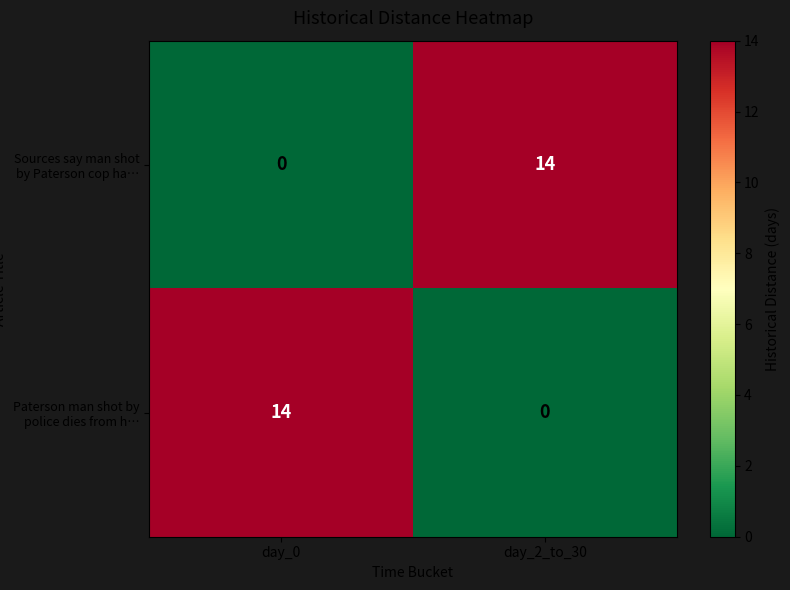

What value does the Sources say man shot by Paterson cop ha… series have at day_2_to_30, to the nearest 5?

15